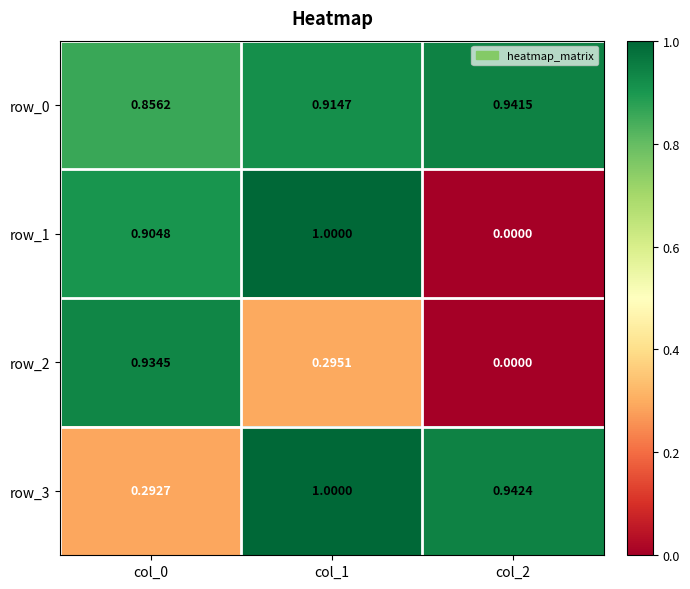

Is the value of row_2 at col_2 greater than the value of row_3 at col_1?

No